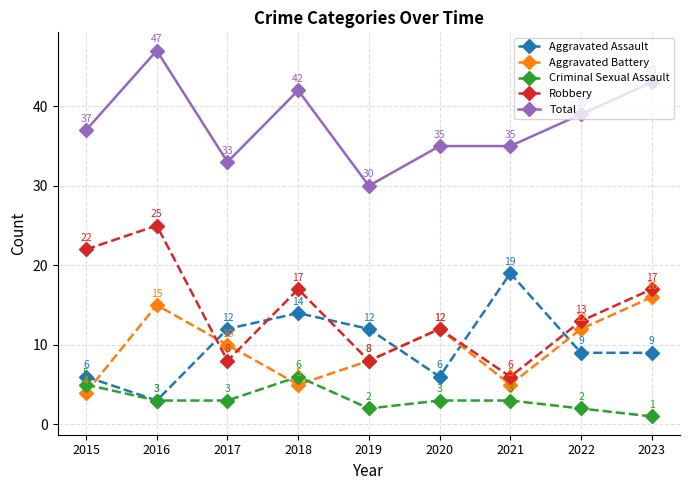

What is the maximum value shown in the chart?

47